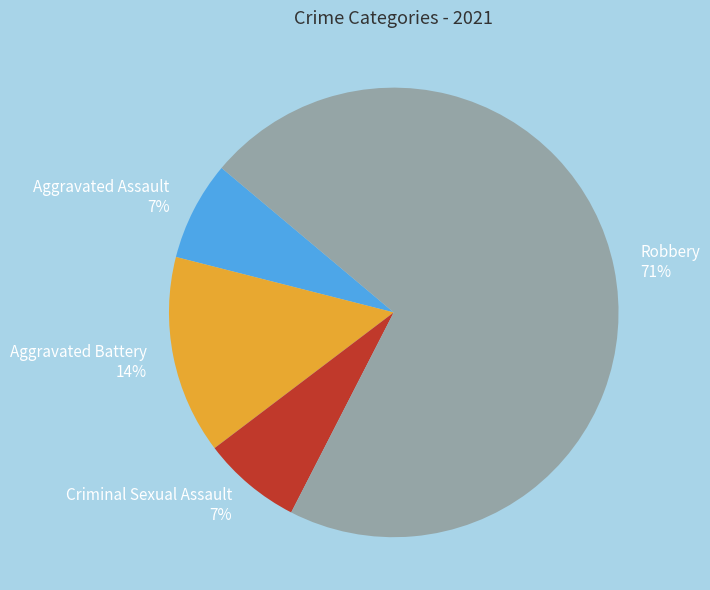

Is it true that Criminal Sexual Assault is 1% of the pie?

False